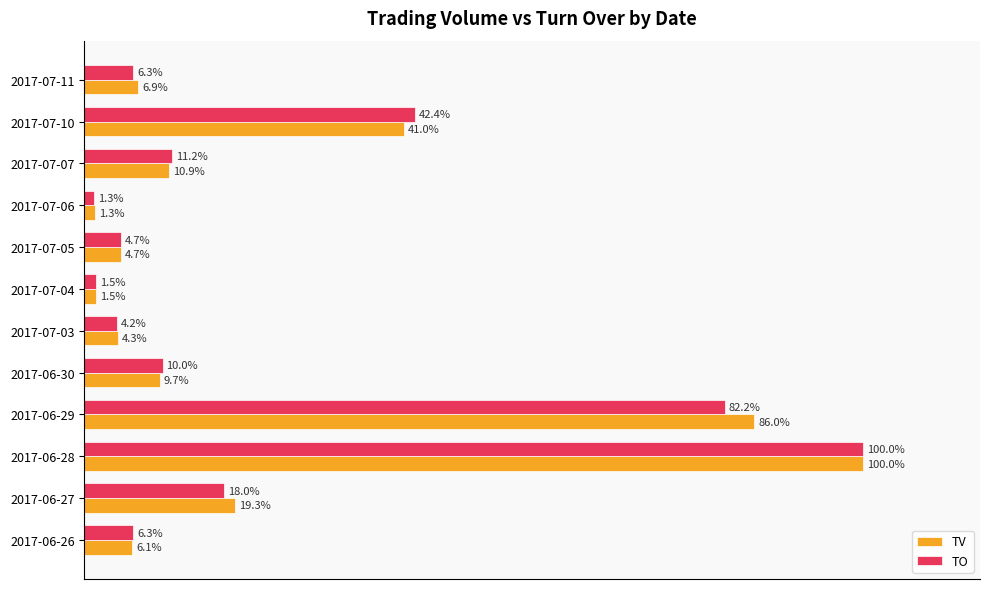

Rank the series by their average value, from lowest to highest.

TO, TV